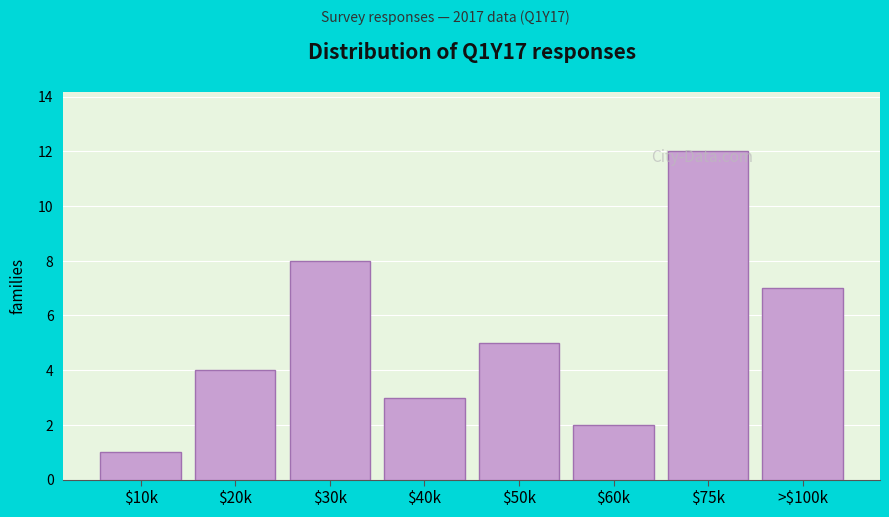

Is it true that the value at $75k is 4?

False